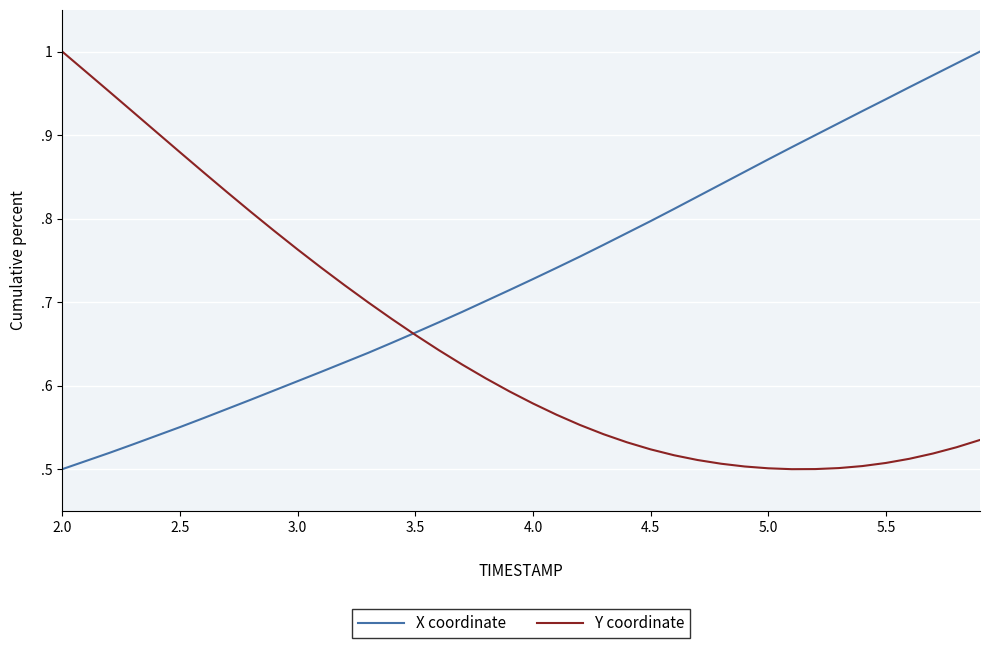

Which series ends up on top after the final intersection of X coordinate and Y coordinate?

X coordinate